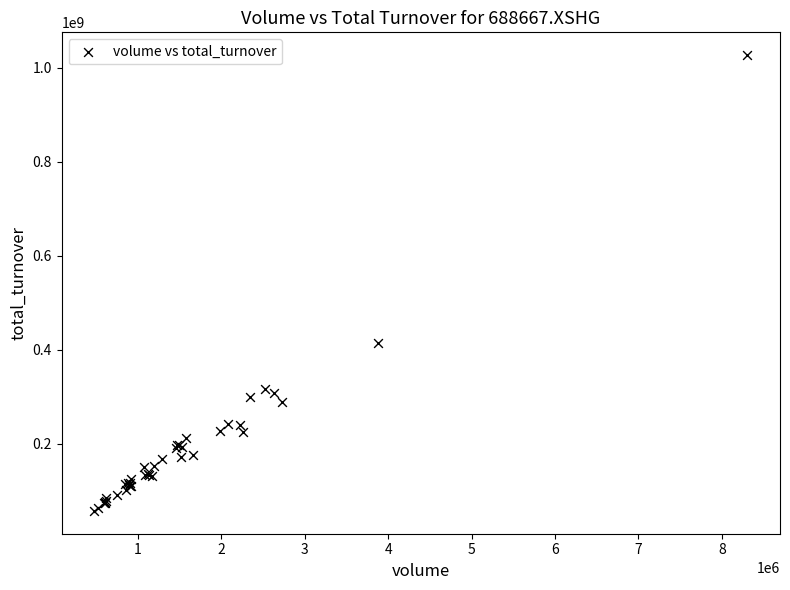

What Y value in the scatter plot is closest to 541998771?

413887840